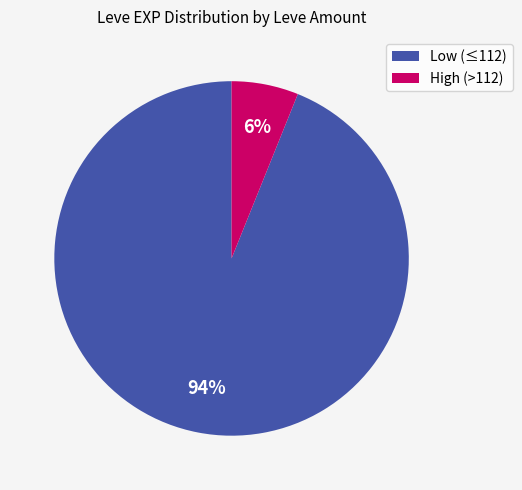

To the nearest percent, what portion does Low (≤112) represent?

94%